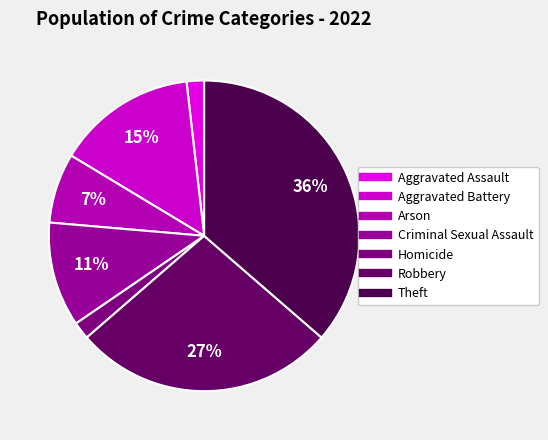

How many slices are in this pie chart?

7